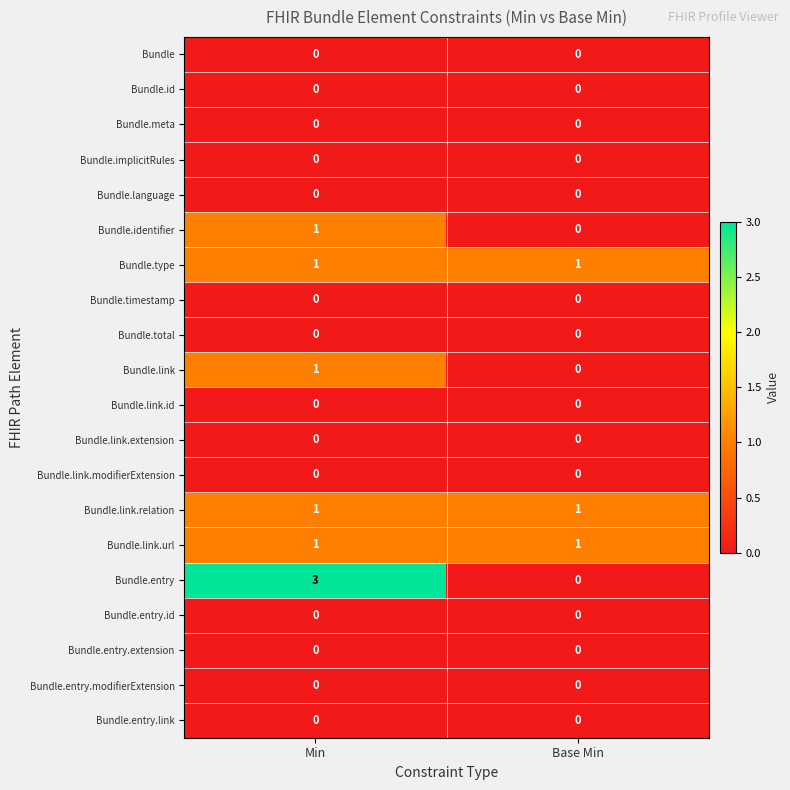

Which series has the largest total across all categories?

Bundle.entry